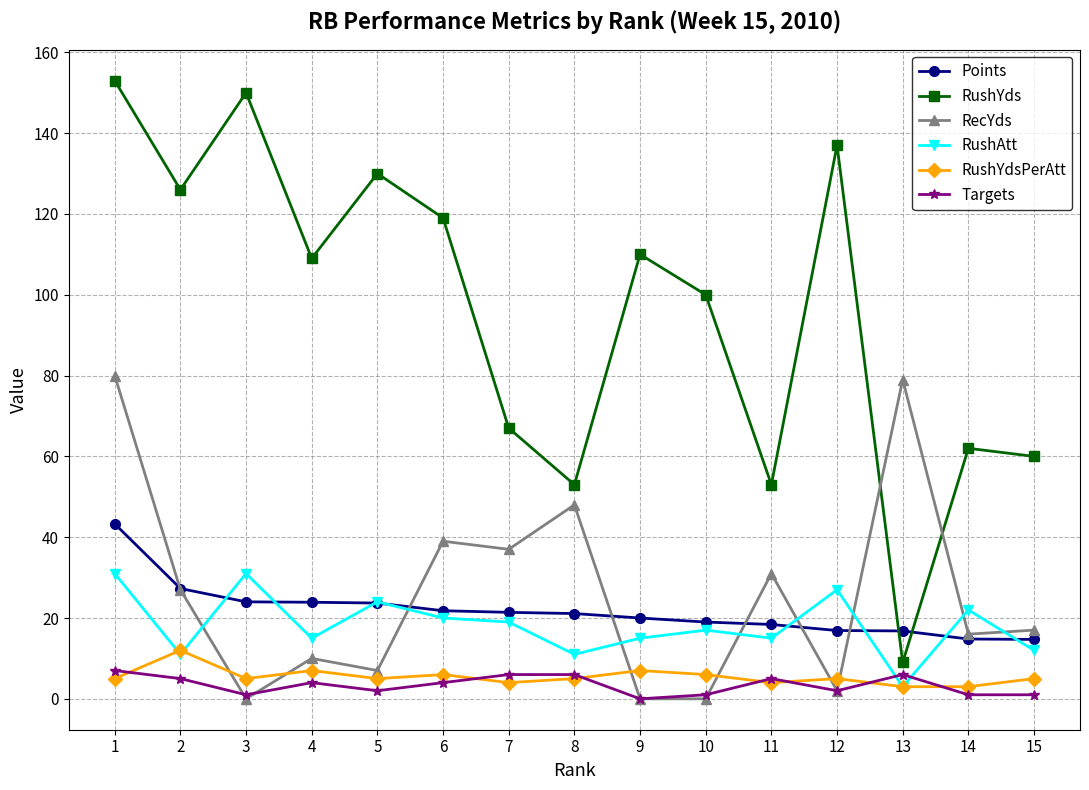

What is the value of the RushAtt point at the 15th from the left?

12.0